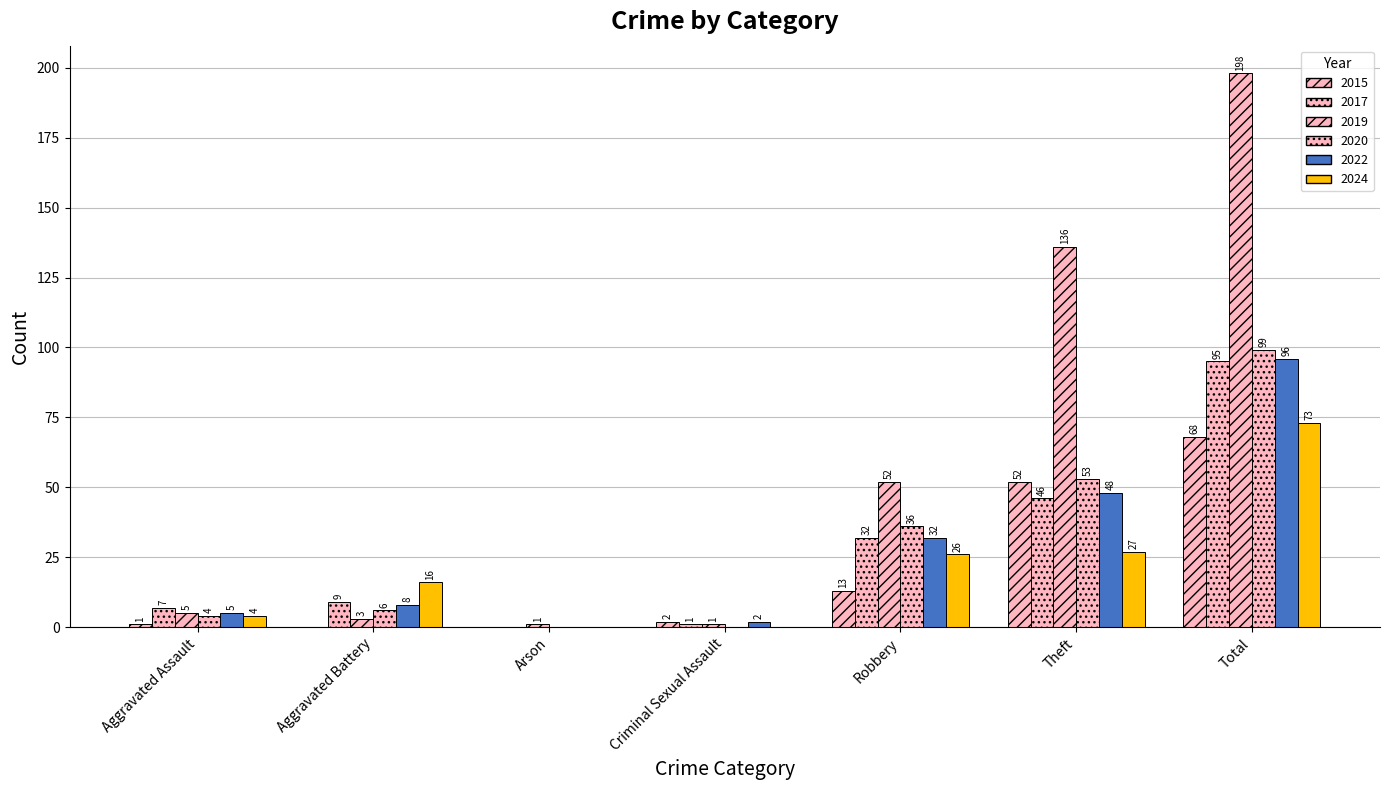

How many groups of bars are there?

7